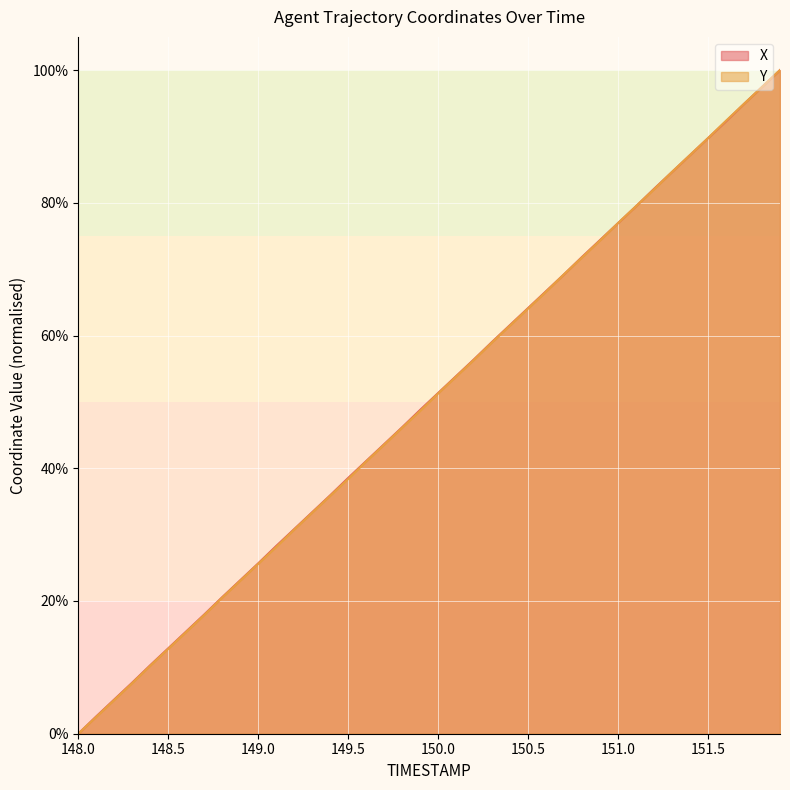

What is the highest value of the X series?

100.0